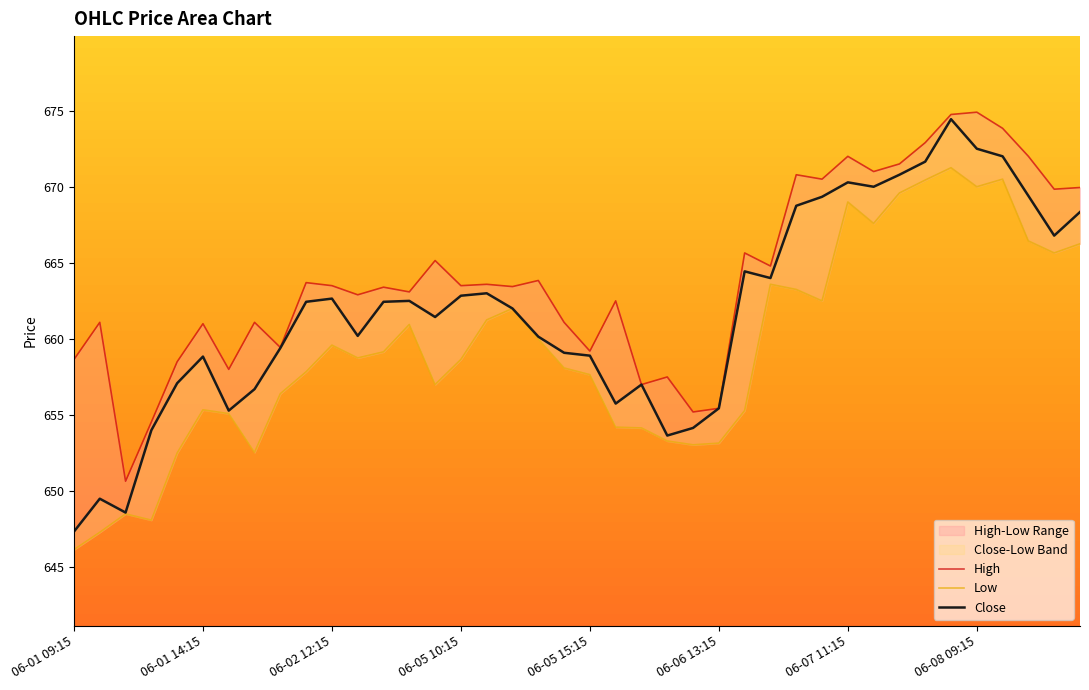

How many interior local peaks does the High series have?

14